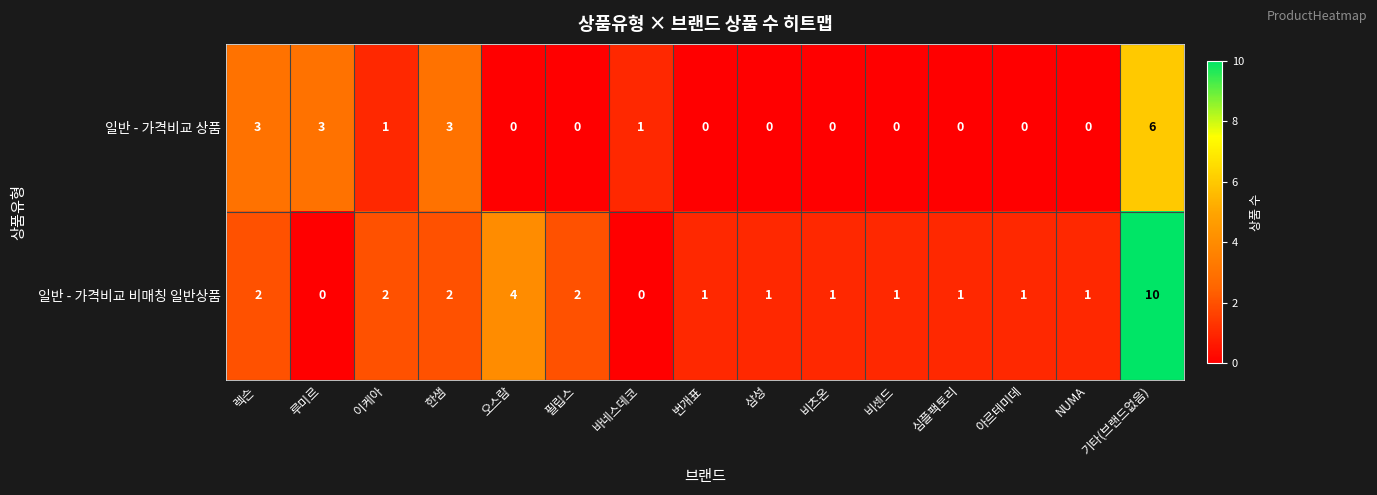

How many data points does each series have?

15